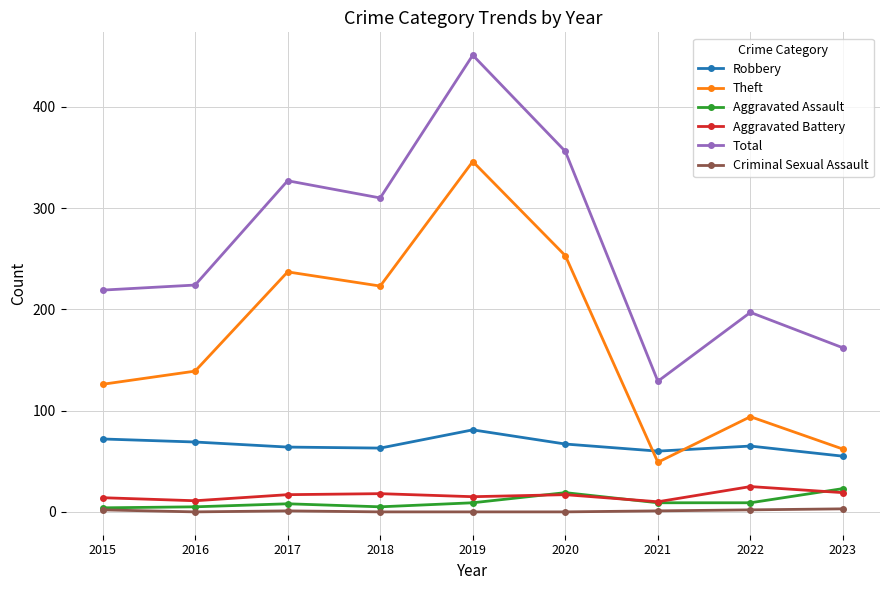

What is the maximum value for Robbery?

81